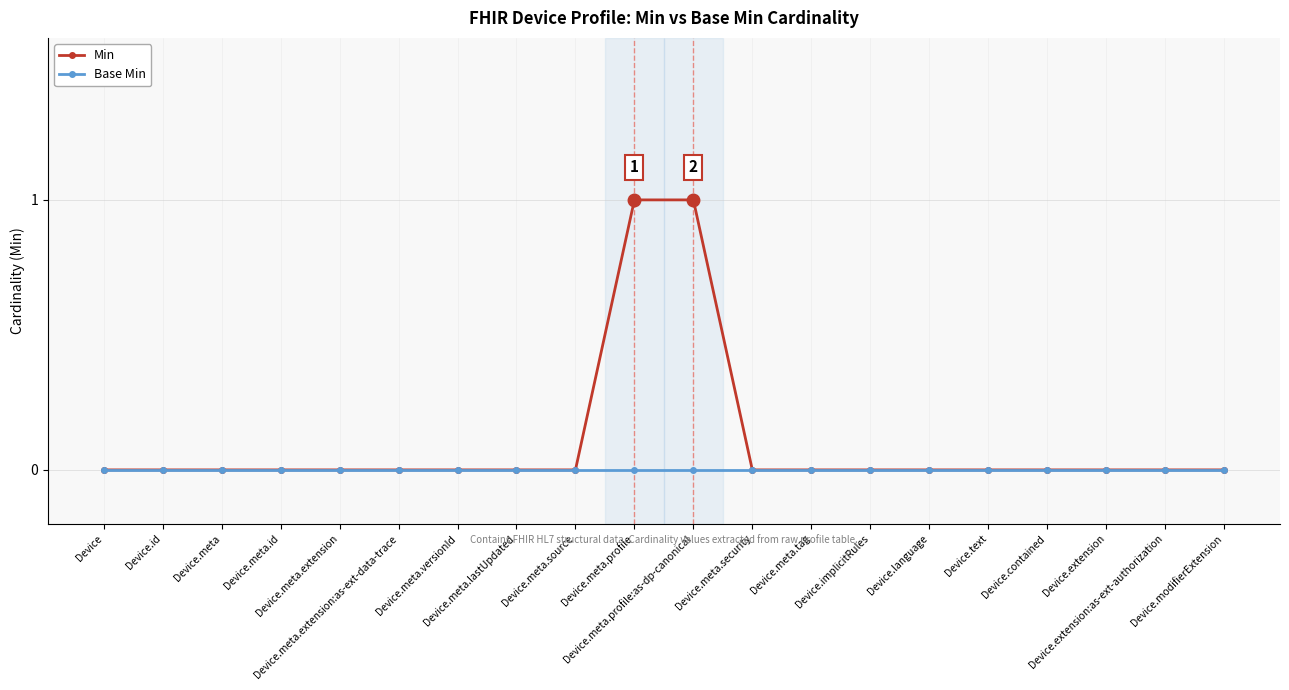

Rank the series by their average value, from highest to lowest.

Min, Base Min